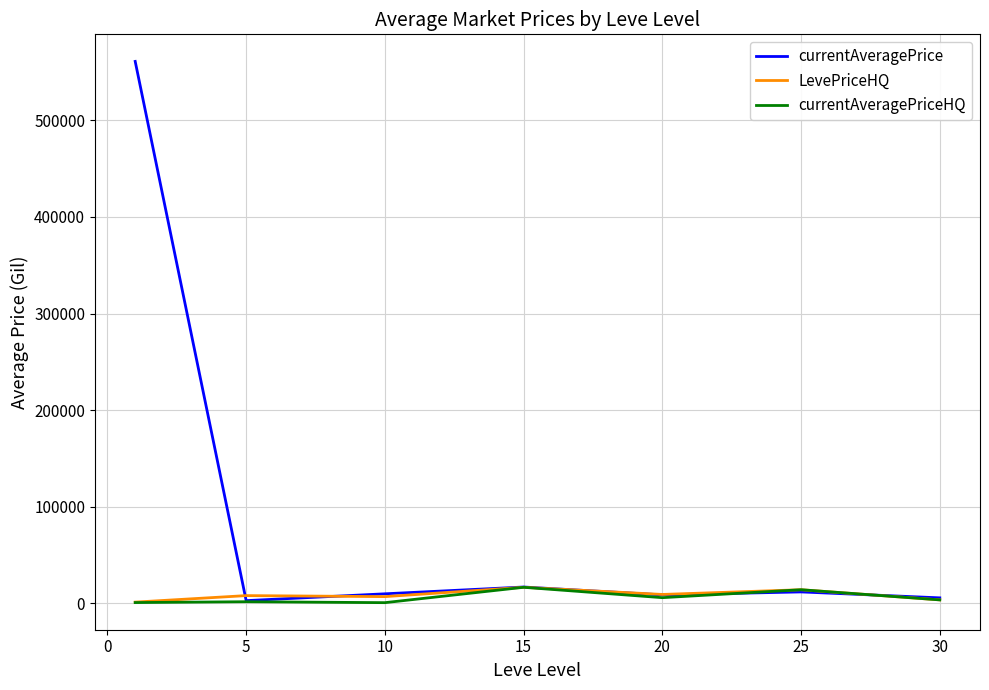

Which series has the largest range (max minus min)?

currentAveragePrice